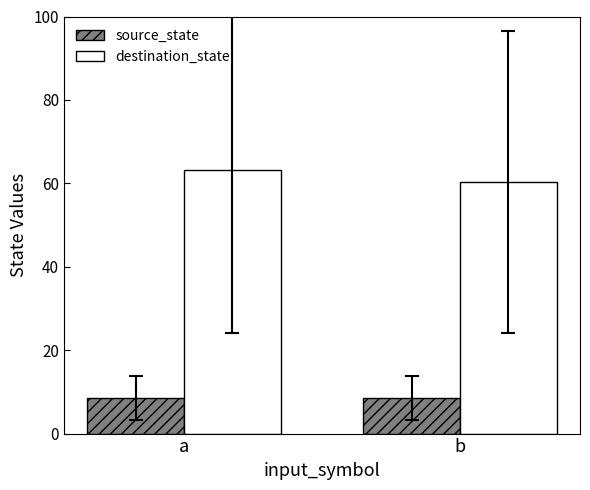

Reading right to left, list all the values displayed in this chart.

source_state: b=8.5	a=8.5
destination_state: b=60.3	a=63.1